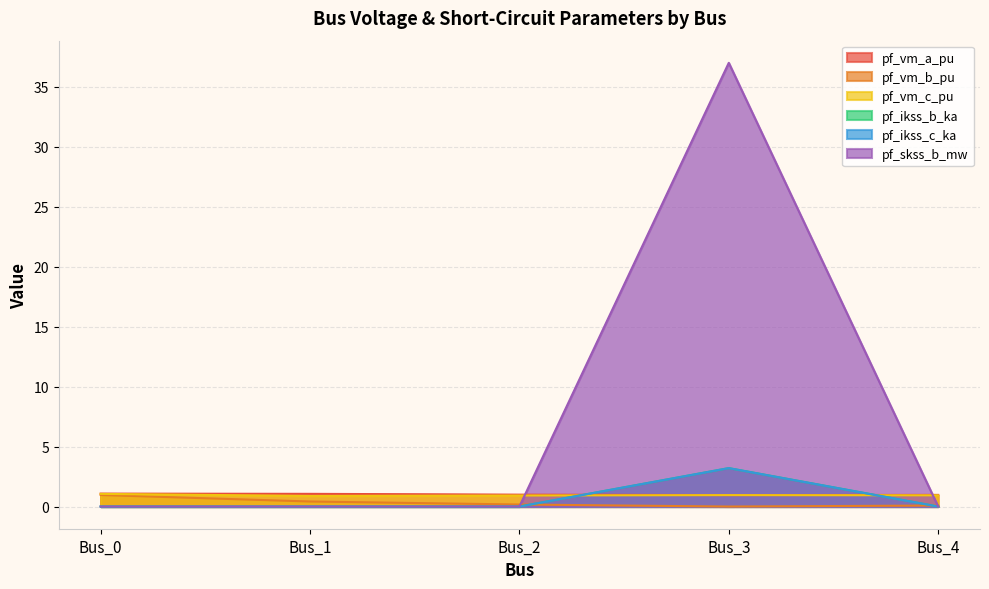

True or false: pf_skss_b_mw has a value of 0.0 at Bus_1.

True